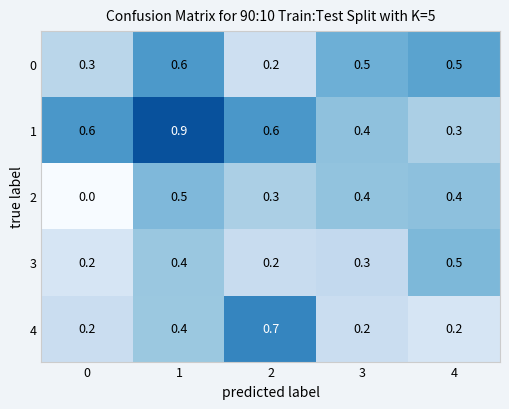

What is the spread (max minus min) of values at 0?

0.6